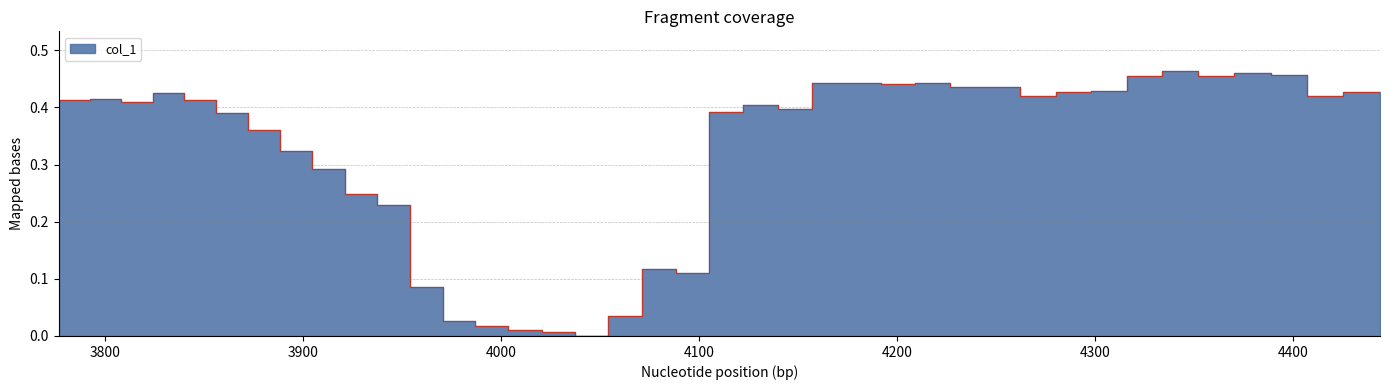

What is the value of the 30th point from the left?

0.4